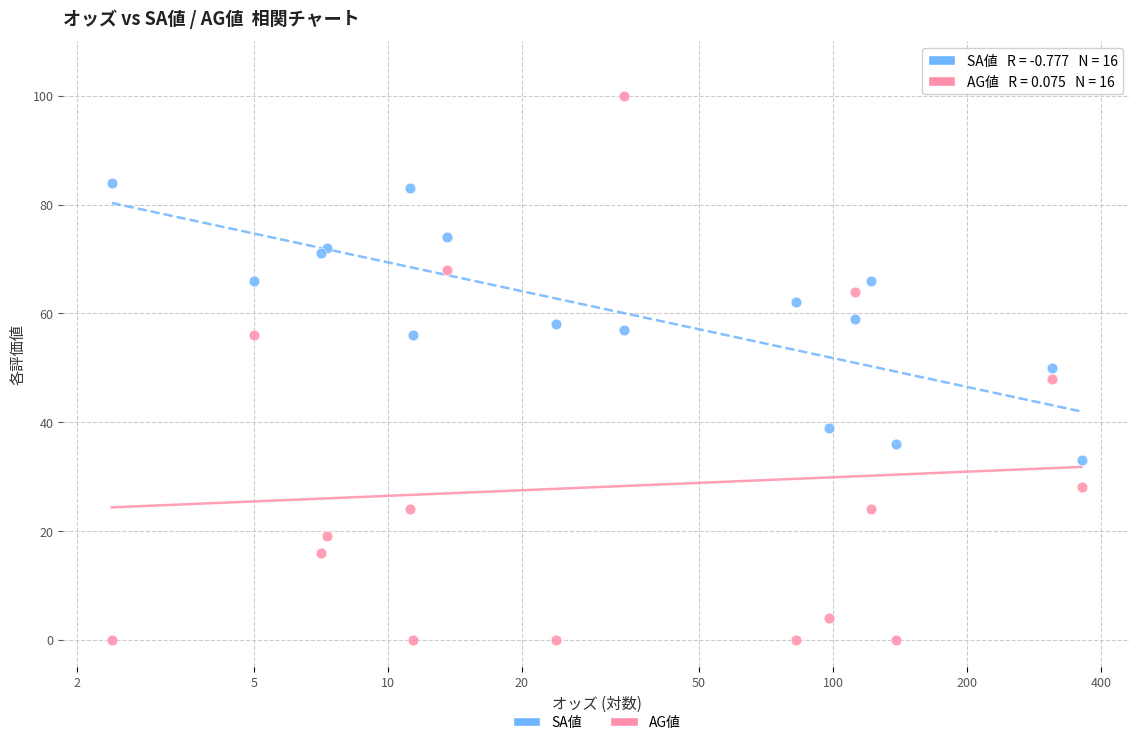

Which series contains the lowest Y value?

AG値